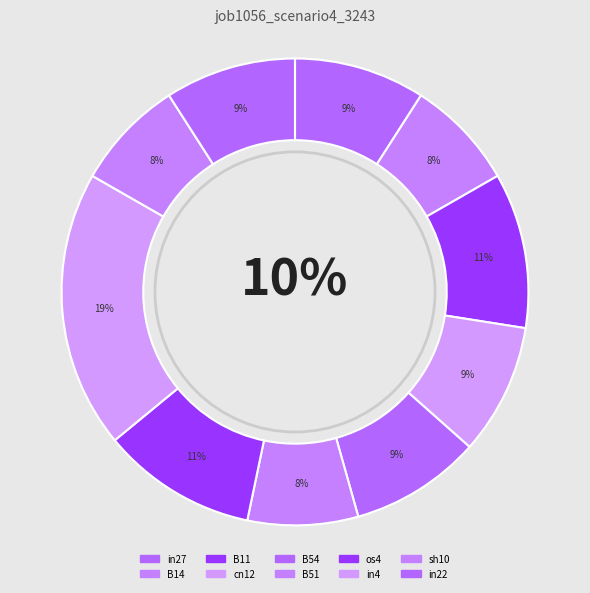

Which has a higher value, os4 or cn12?

os4